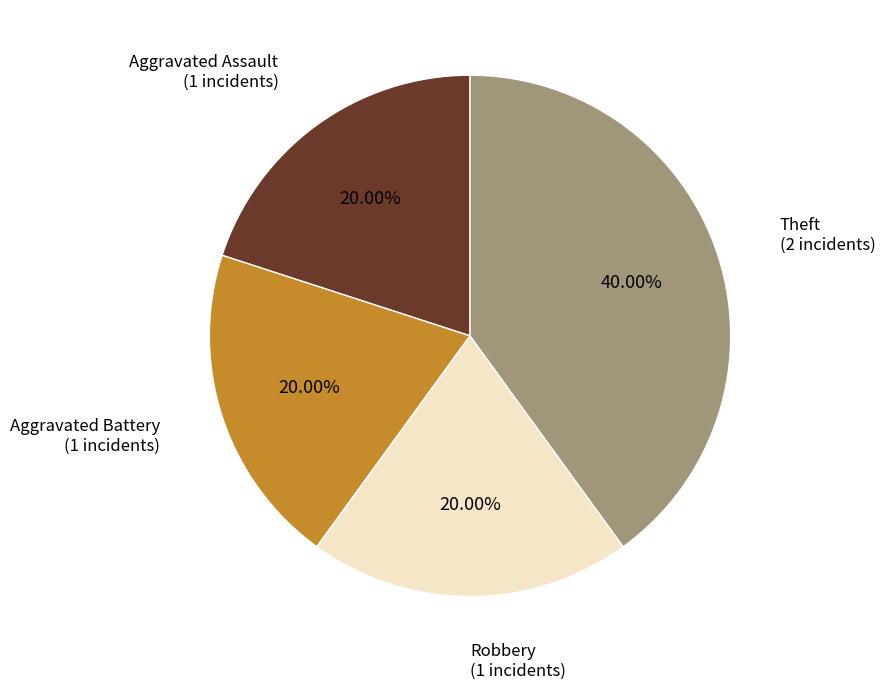

Does any single category account for the majority?

No